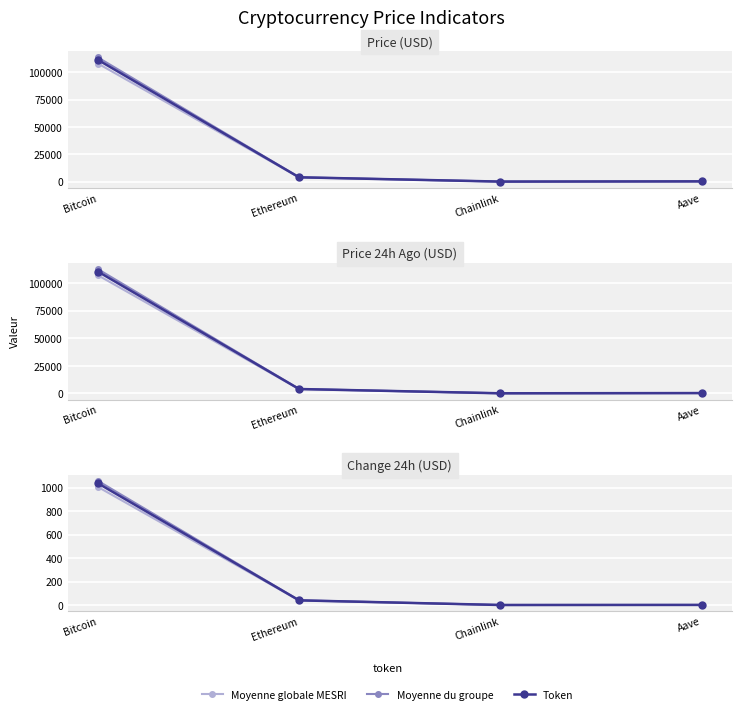

What is the difference between the Moyenne du groupe values at Aave and Chainlink?

0.6